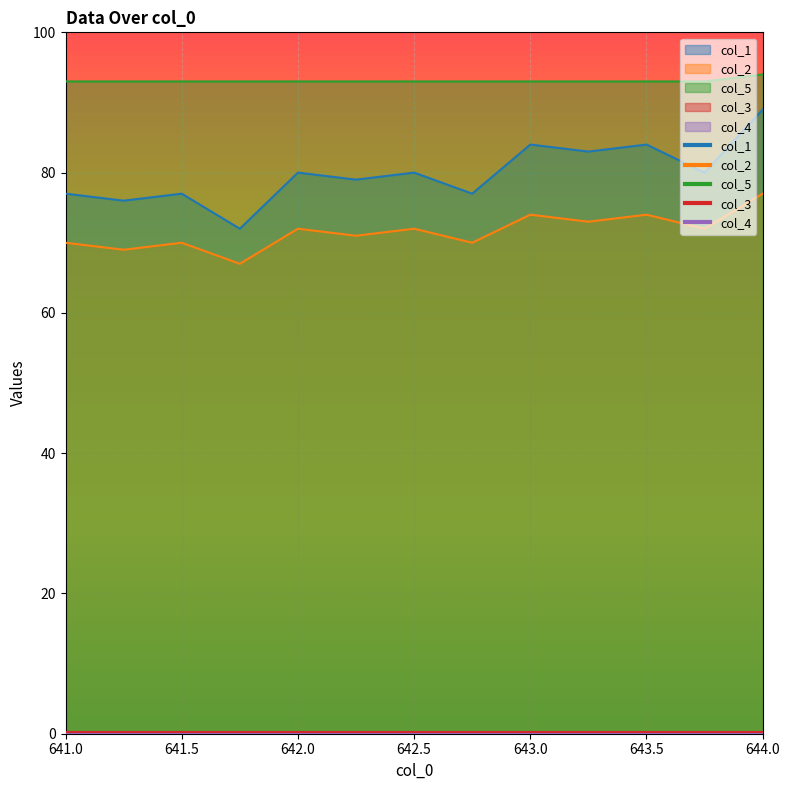

Between 641.75 and 642.75, which series saw the biggest shift?

col_1